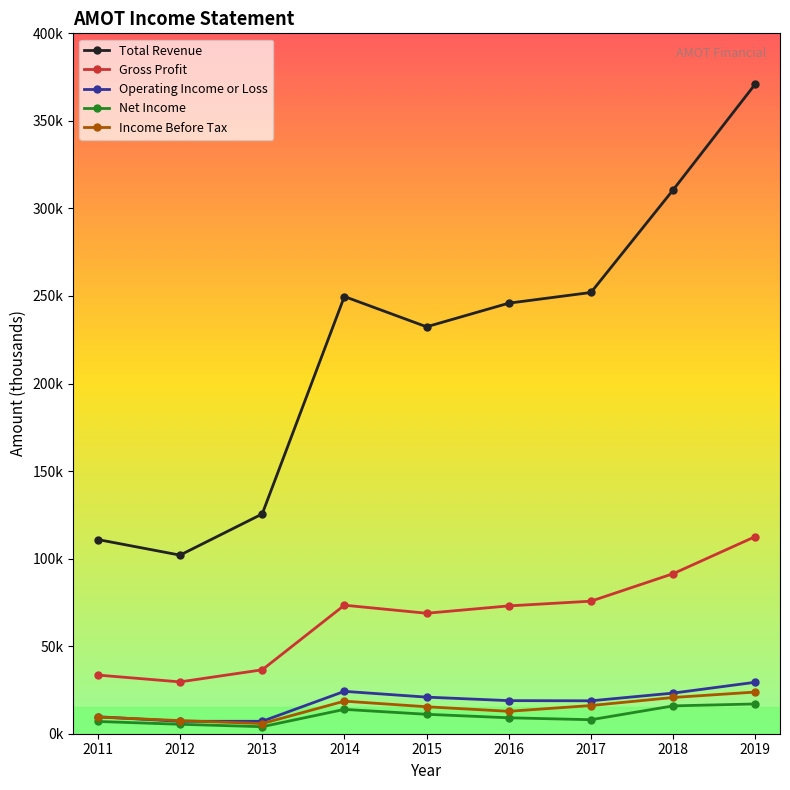

Is this an area chart (filled region under the line)?

No